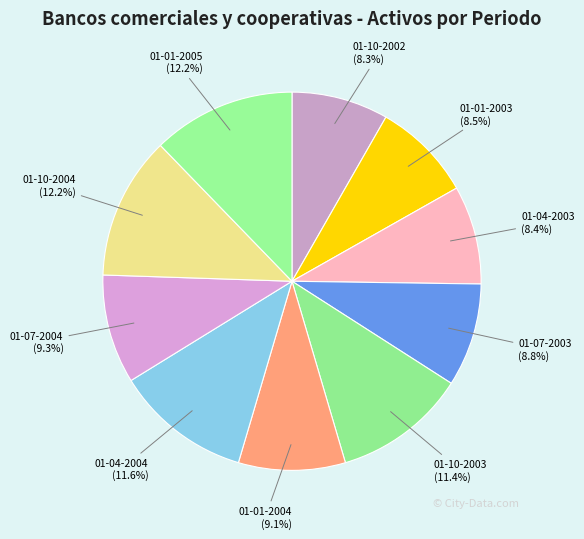

Count the number of slices in the pie.

10